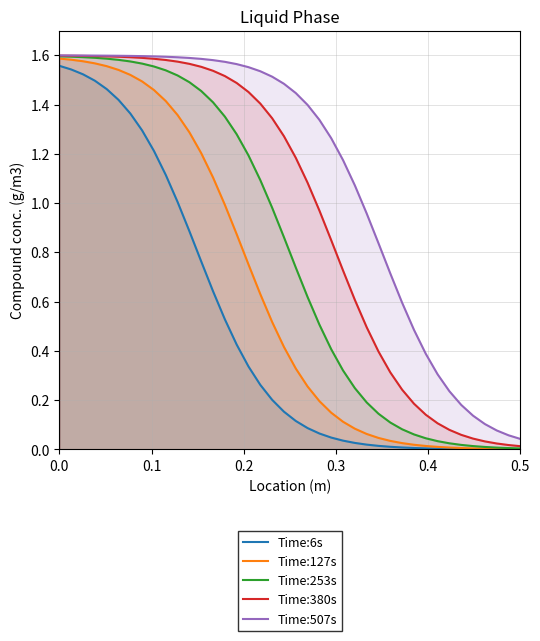

True or false: Time:127s and Time:253s intersect in this chart.

False